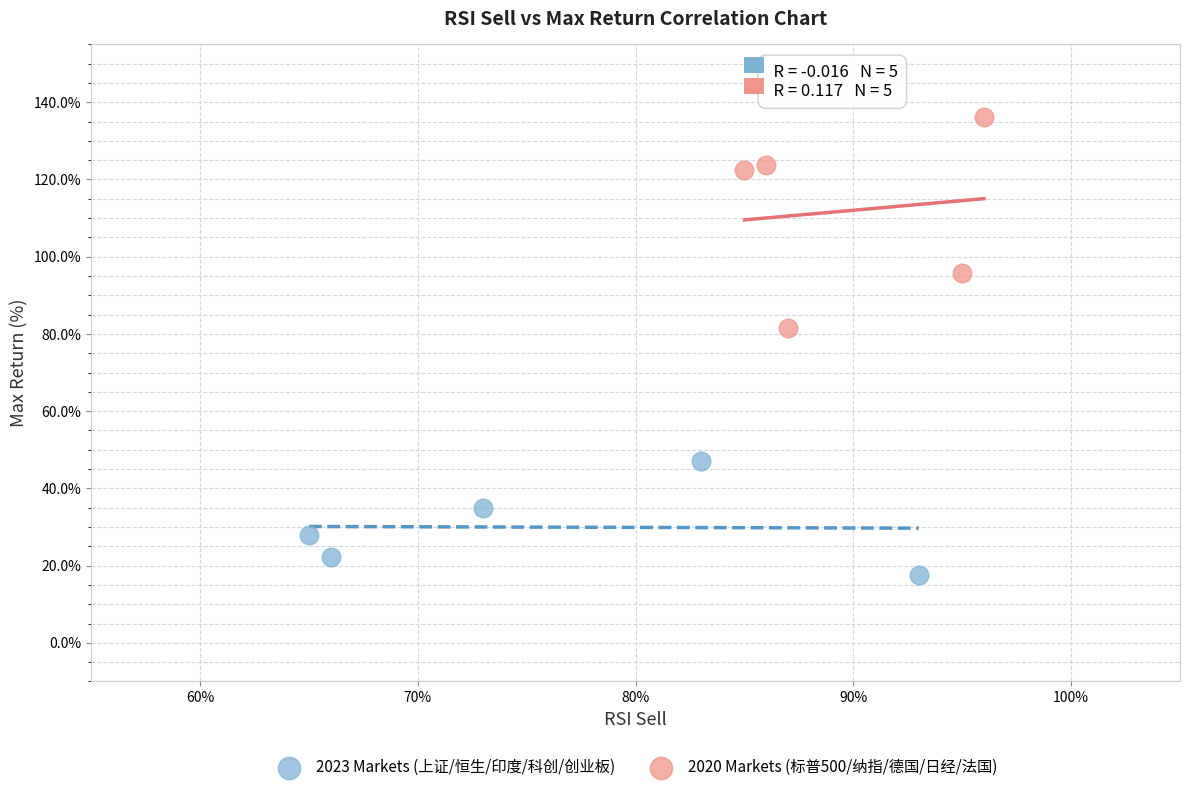

Which series has the largest Y range (max minus min)?

2020 Markets (标普500/纳指/德国/日经/法国)